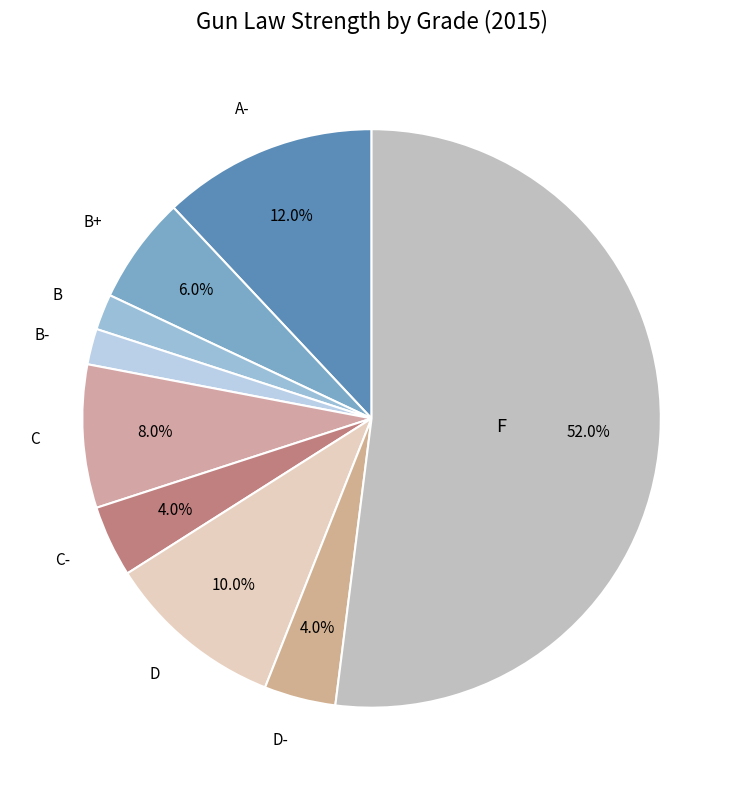

How many slices are in this pie chart?

9